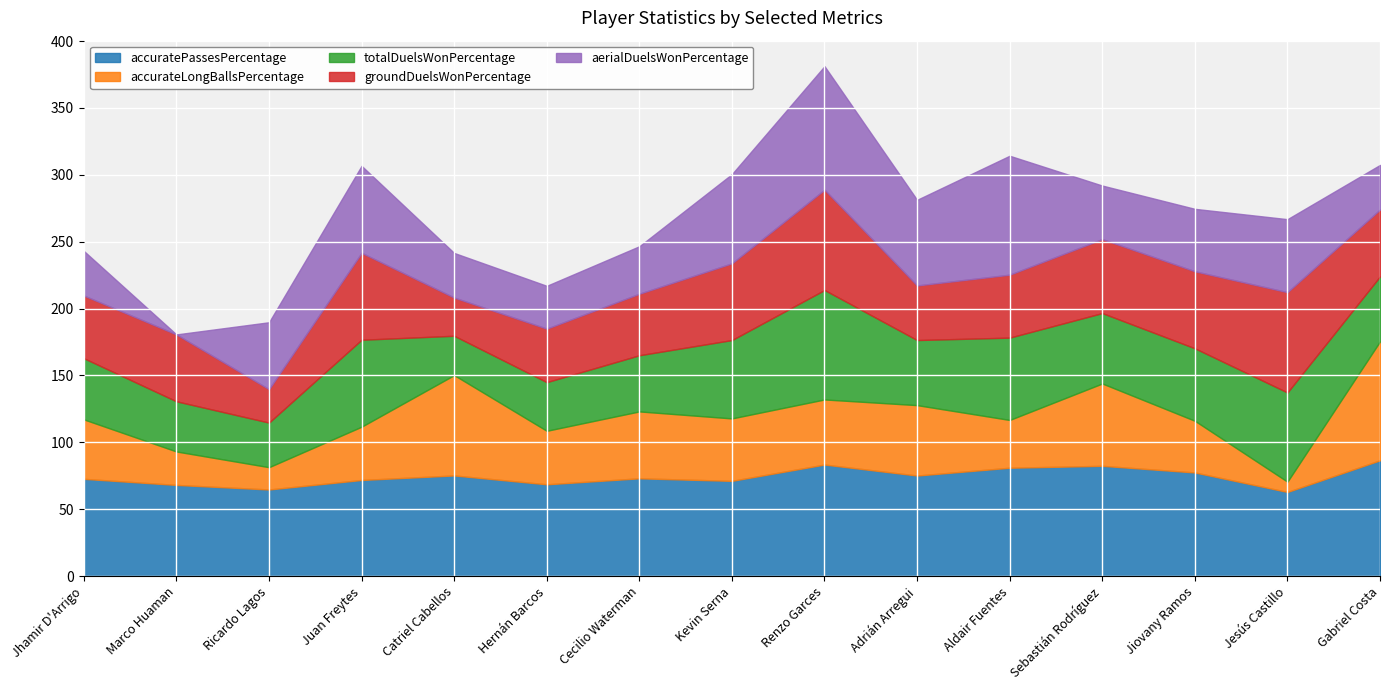

What is the total value across all series at Marco Huaman?

180.7